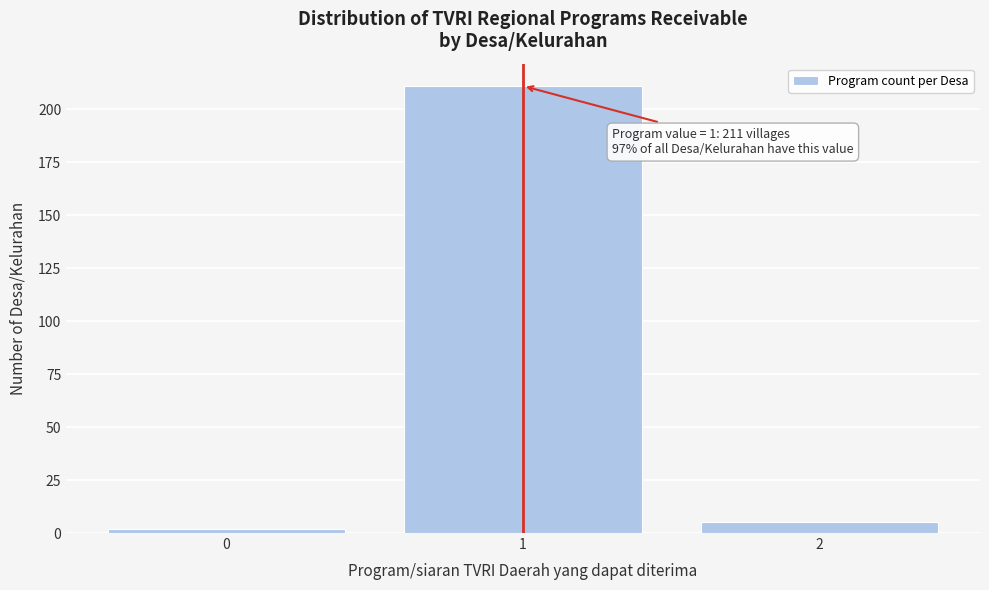

Over which range of the x-axis is the bar tallest?

0.5 to 1.5